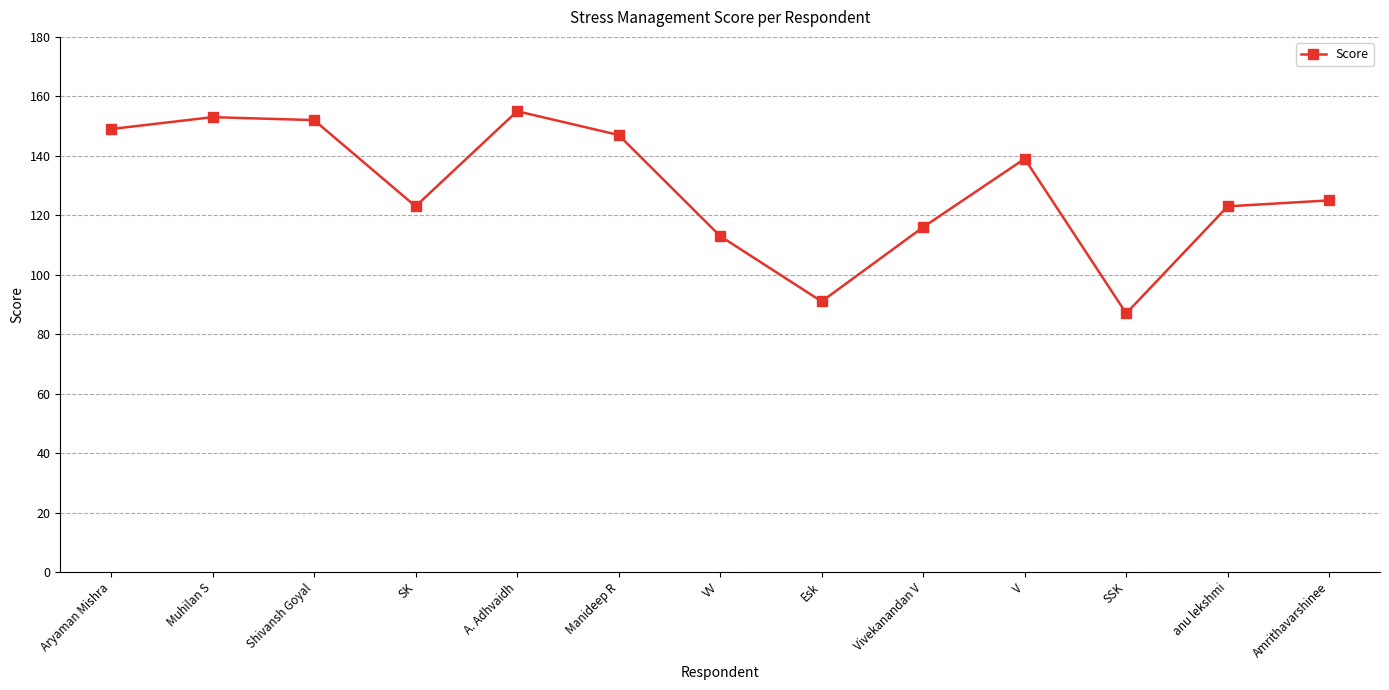

What is the change in value from Shivansh Goyal to SSK?

-65